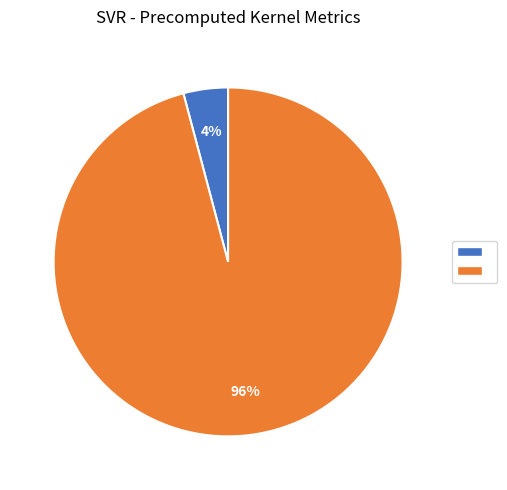

To the nearest percent, what is the difference between the largest and smallest slice percentages?

92%